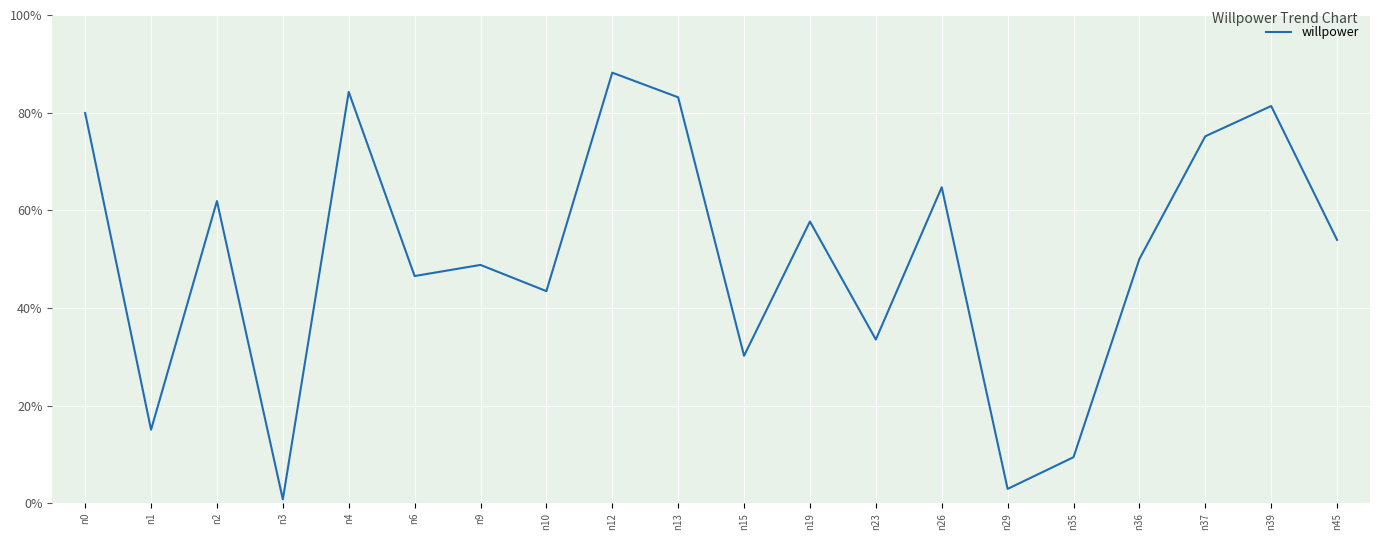

Is this an area chart (filled region under the line)?

Yes